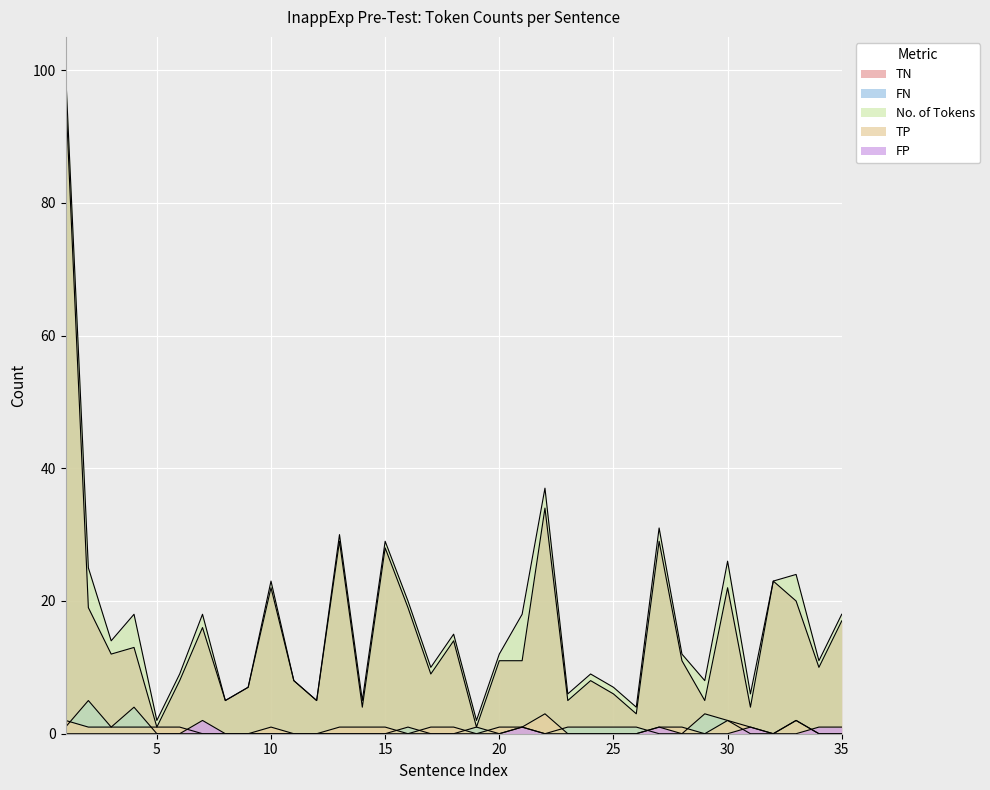

At how many categories does at least one series exceed 94?

1